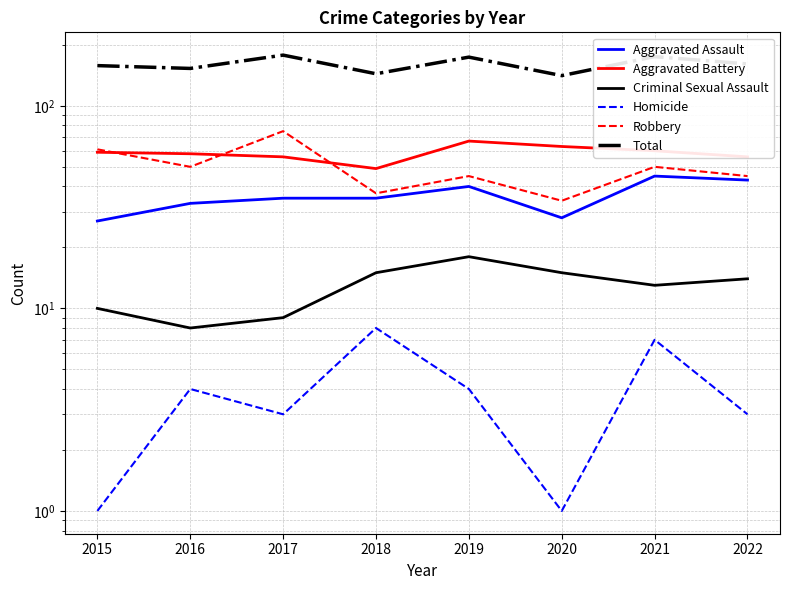

What is the sum of all Total values?

1284